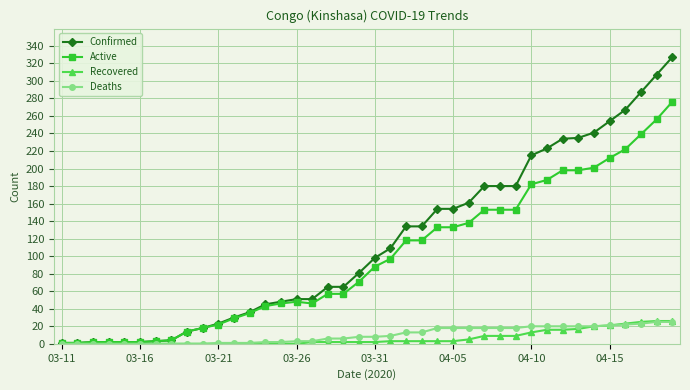

Which series has the largest range (max minus min)?

Confirmed